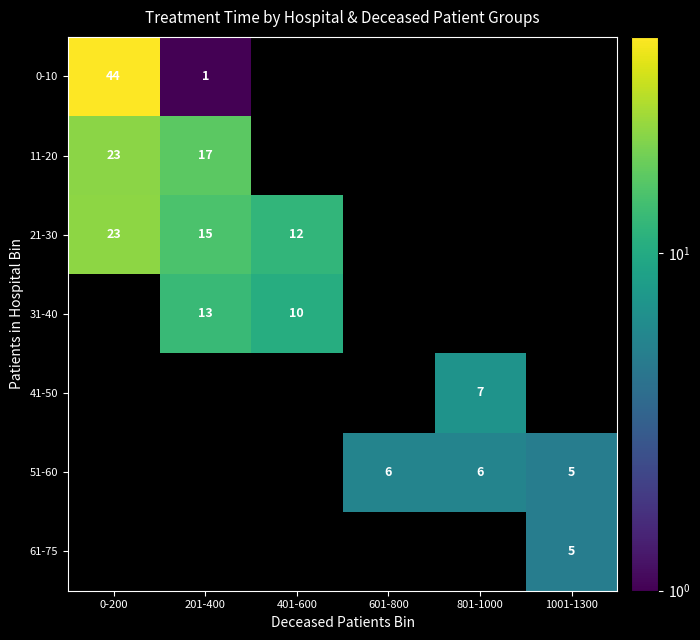

List the labels in order of 21-30 value, largest first.

0-200, 201-400, 401-600, 601-800, 801-1000, 1001-1300